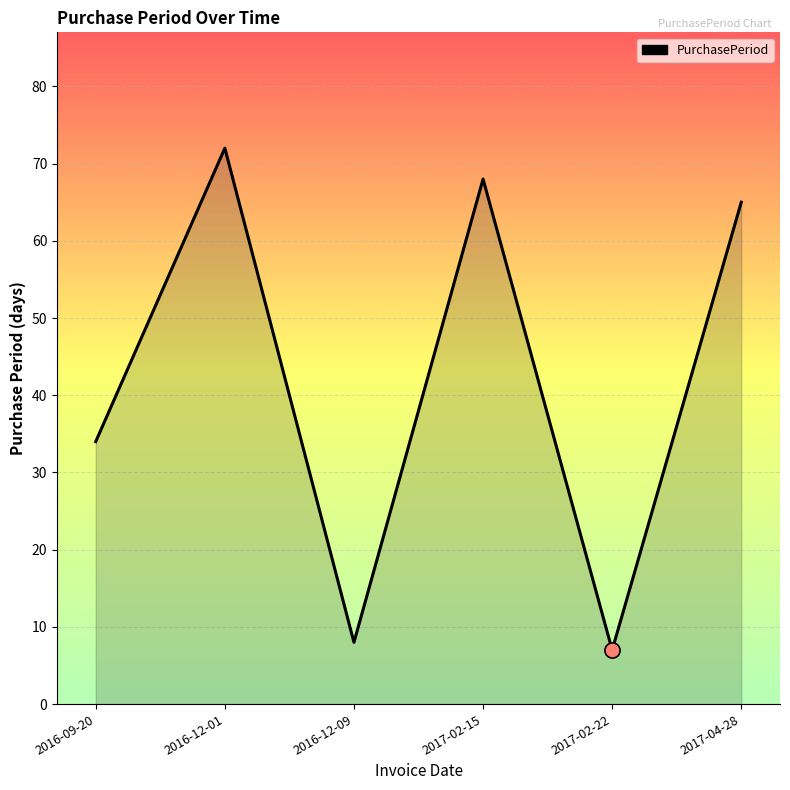

Approximately how many times larger is the value at 2016-12-01 compared to 2017-02-22?

10.3